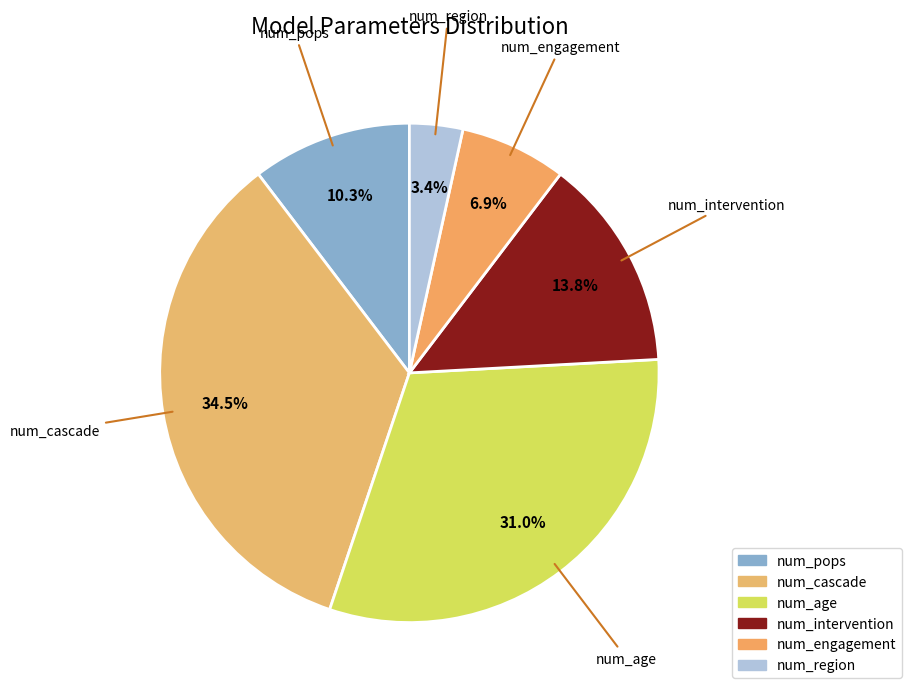

To the nearest percent, what is the combined percentage of num_engagement and num_intervention?

21%